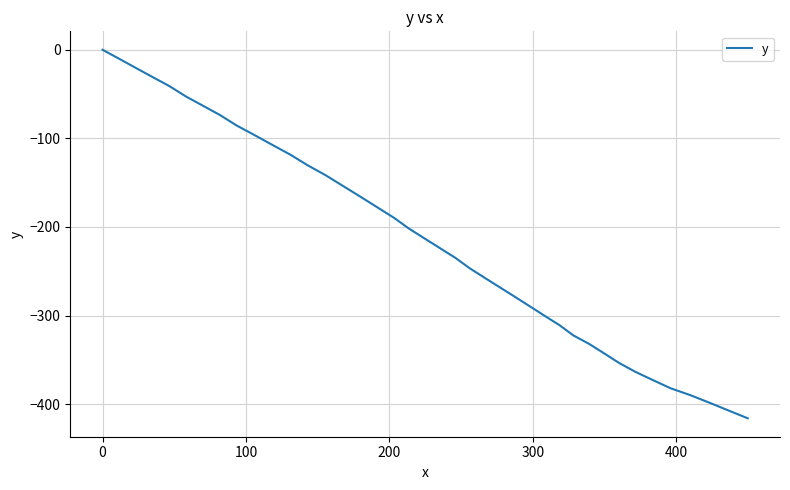

How many lines are shown in the chart?

1